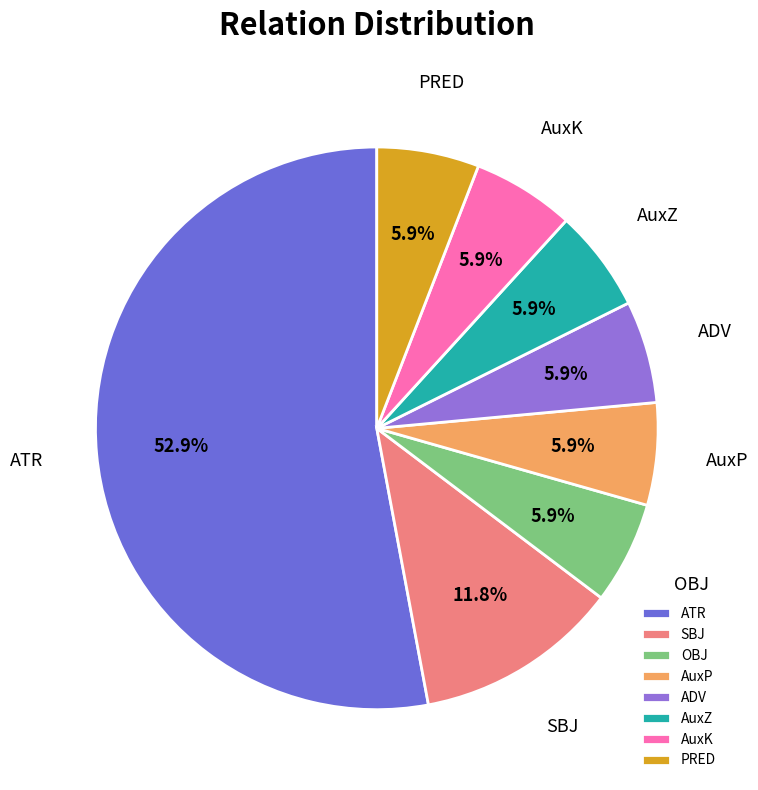

Count the number of slices in the pie.

8